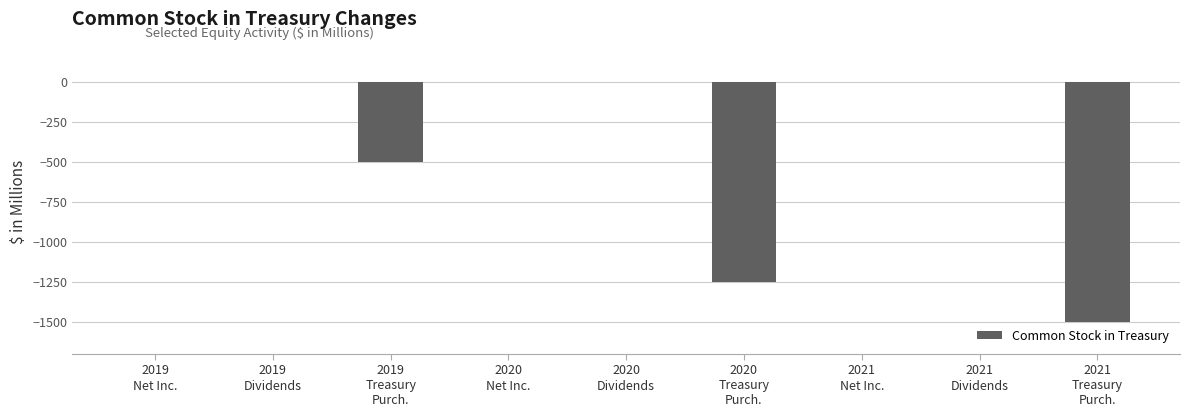

Are the bars horizontal?

No